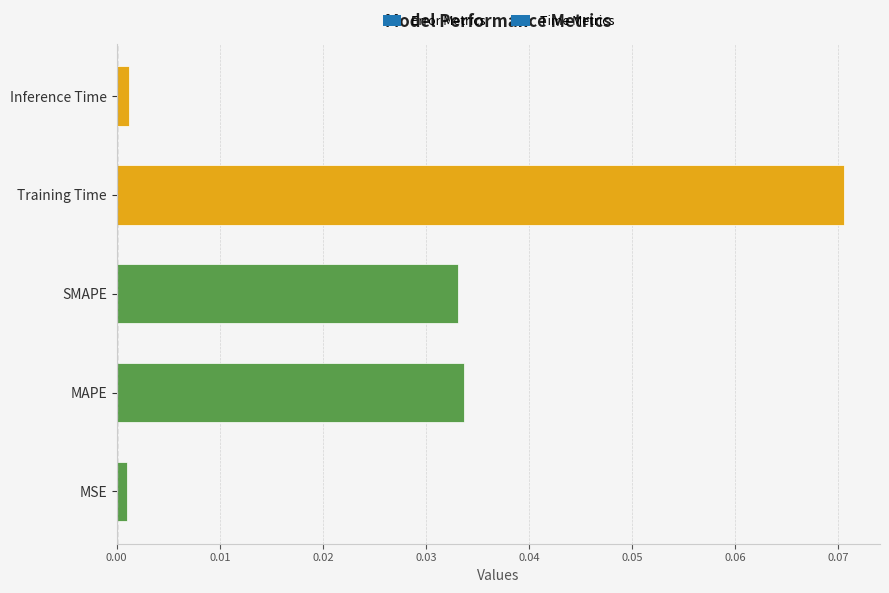

The value at MAPE is 0.1. True or false?

False